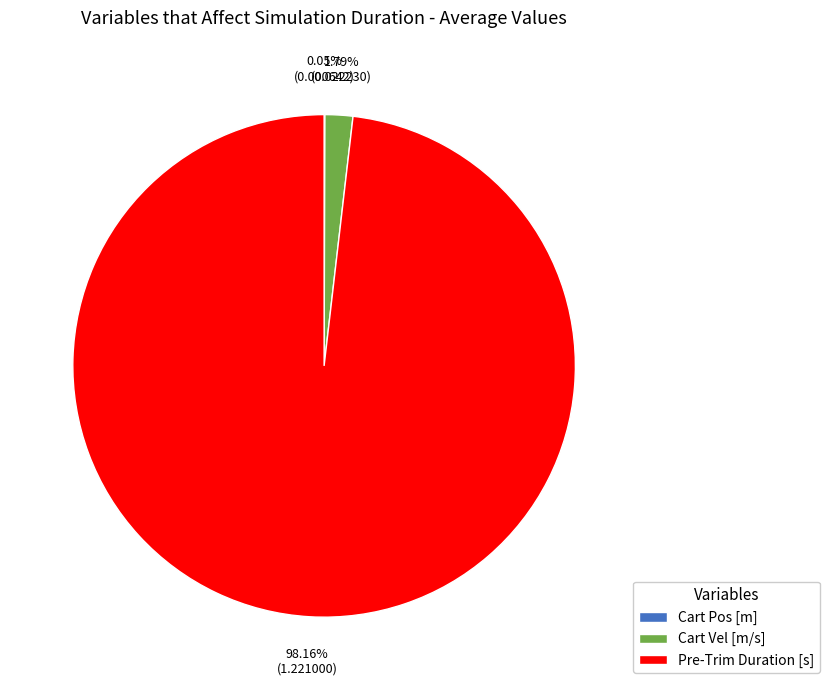

What is the largest slice in the pie chart?

Pre-Trim Duration [s]